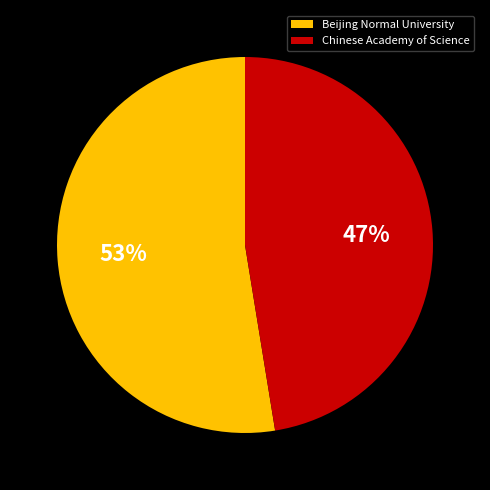

How many slices are in this pie chart?

2